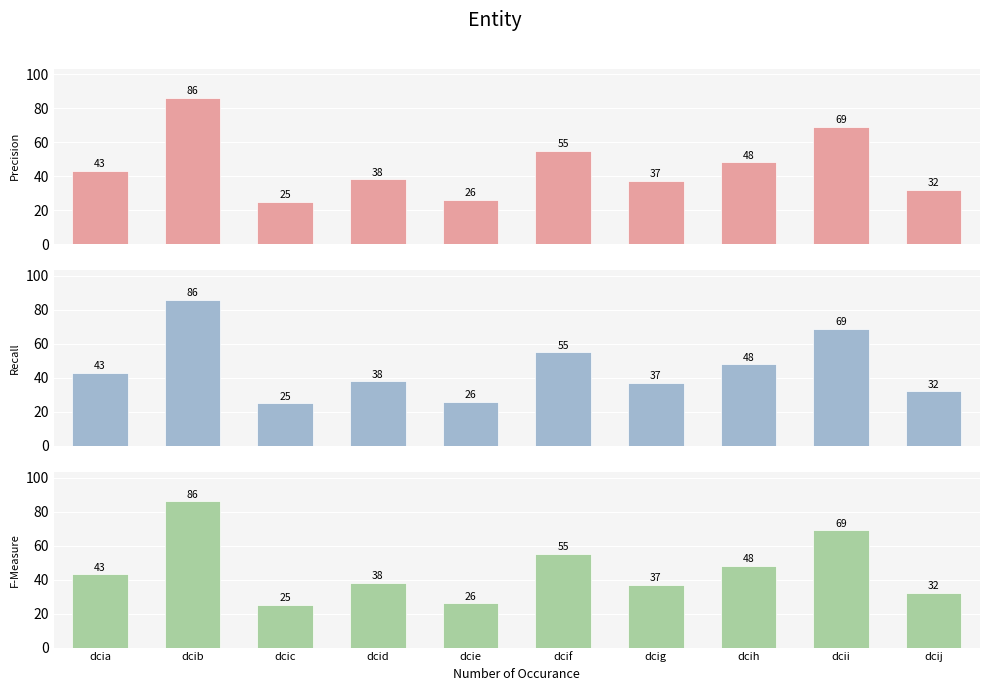

At which category does the chart reach its minimum across all series?

dcic